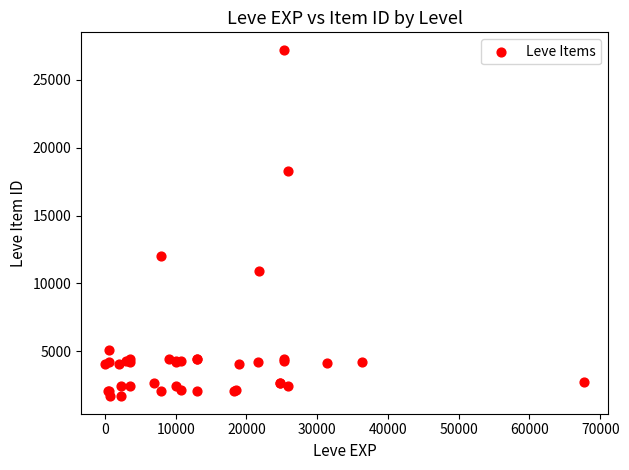

What Y value in the scatter plot is closest to 14448?

12018